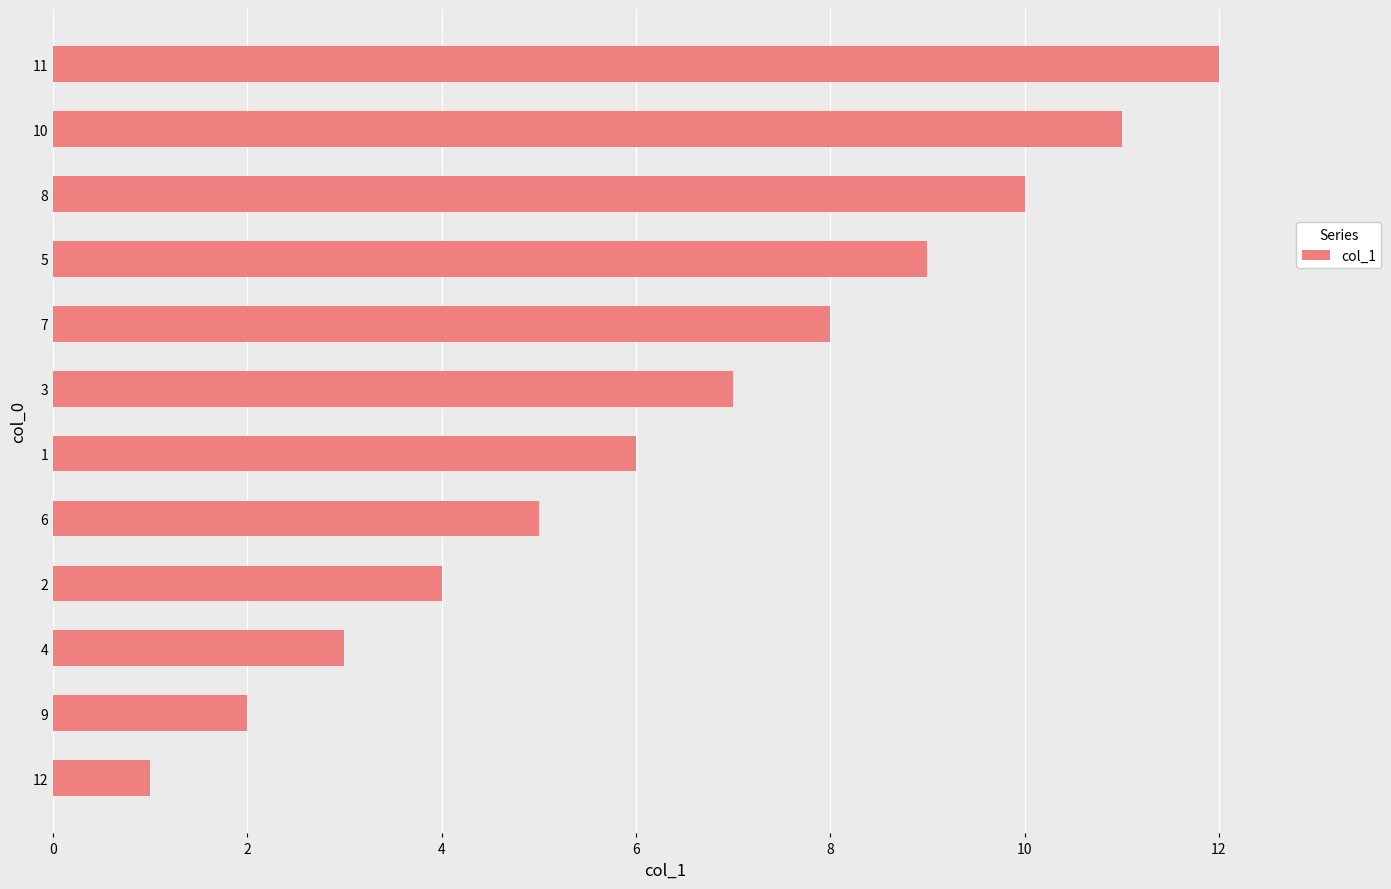

What is the ratio of the value at 9 to the value at 6?

0.4